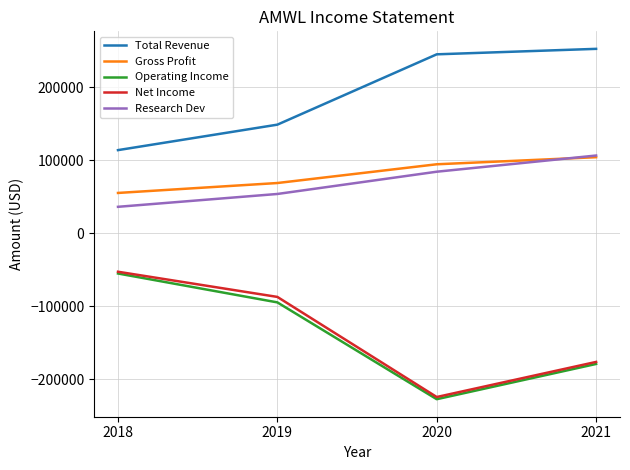

What is the minimum value shown in the chart?

-227400